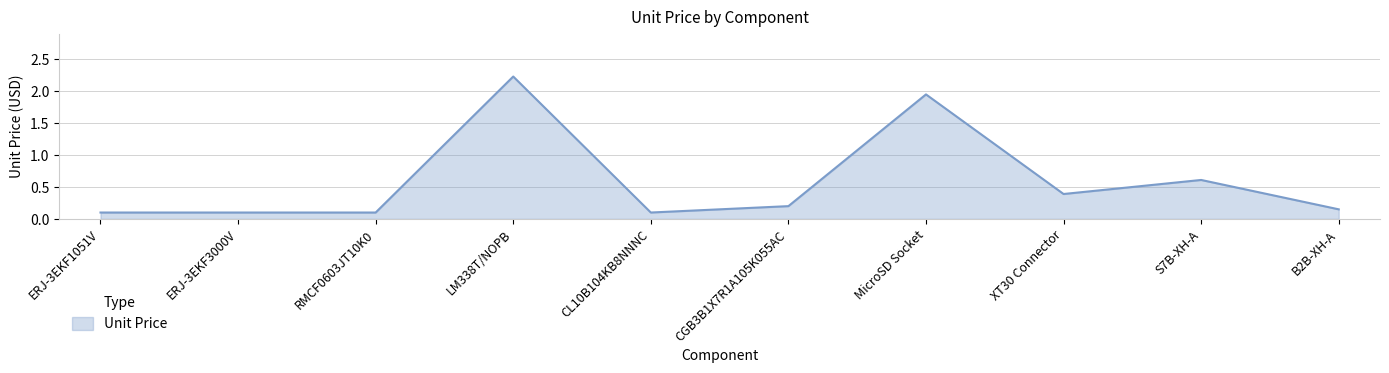

Is it true that the value at B2B-XH-A is 0.1?

True